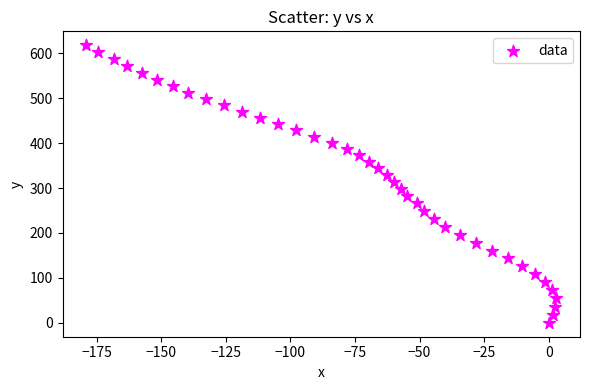

What is the range of Y values (max minus min)?

618.0